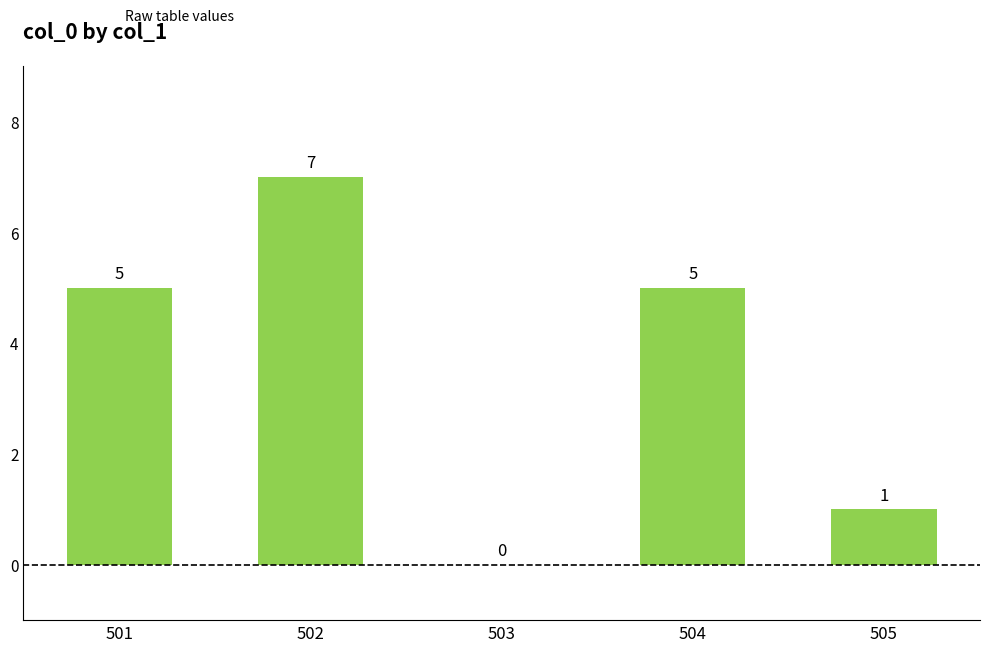

Reading left to right, list all the values displayed in this chart.

5	7	0	5	1